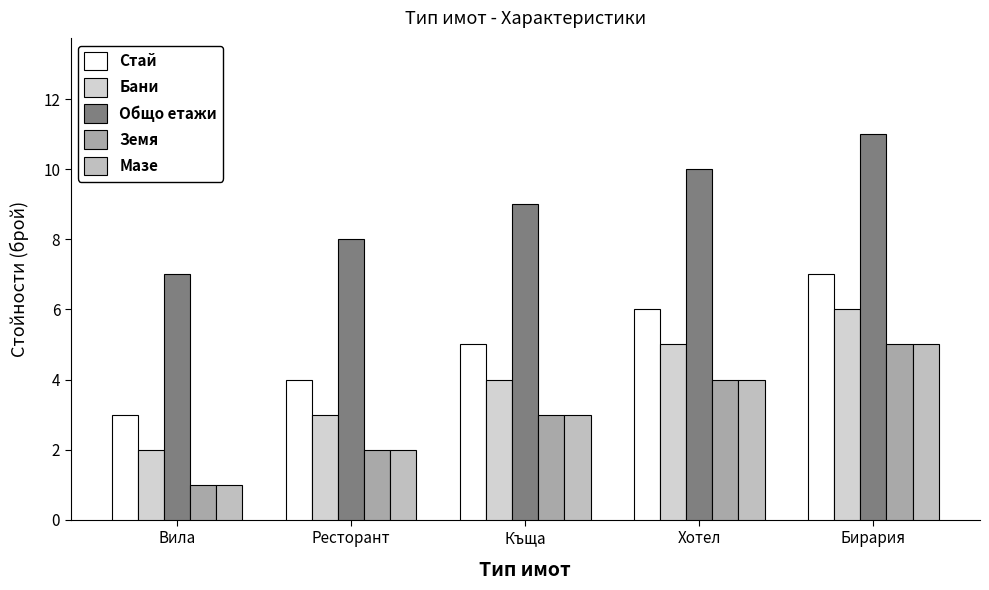

Which series has the largest total across all categories?

Общо етажи